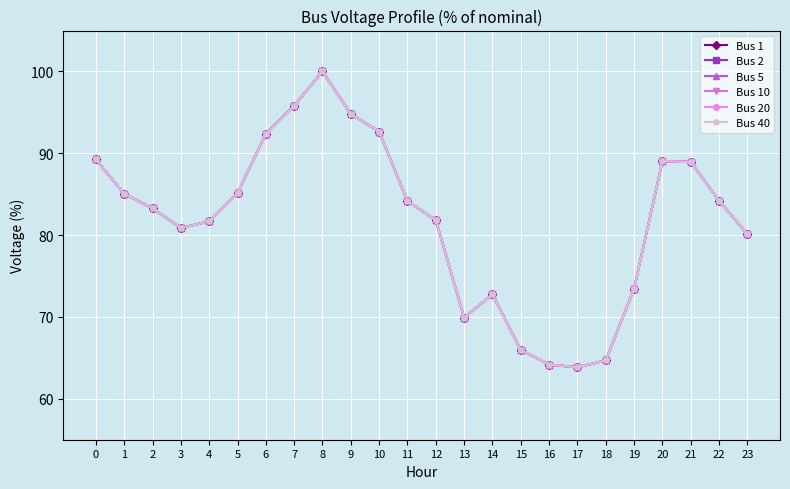

Is this an area chart (filled region under the line)?

No